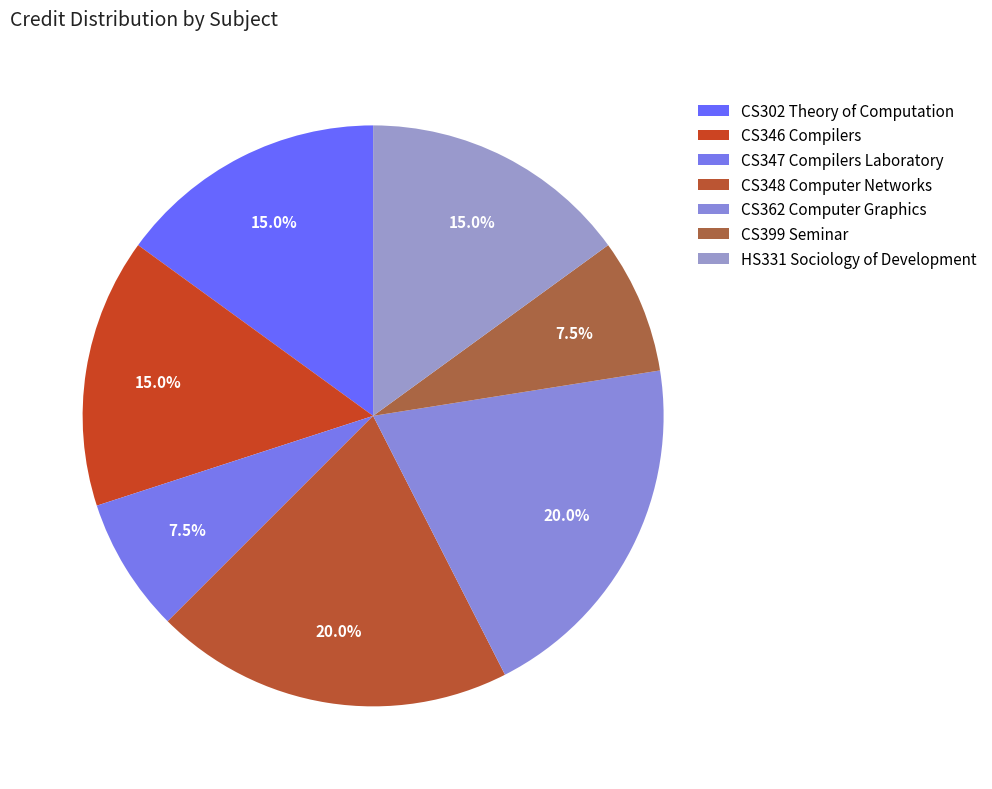

Which slice is the smallest?

CS347 Compilers Laboratory